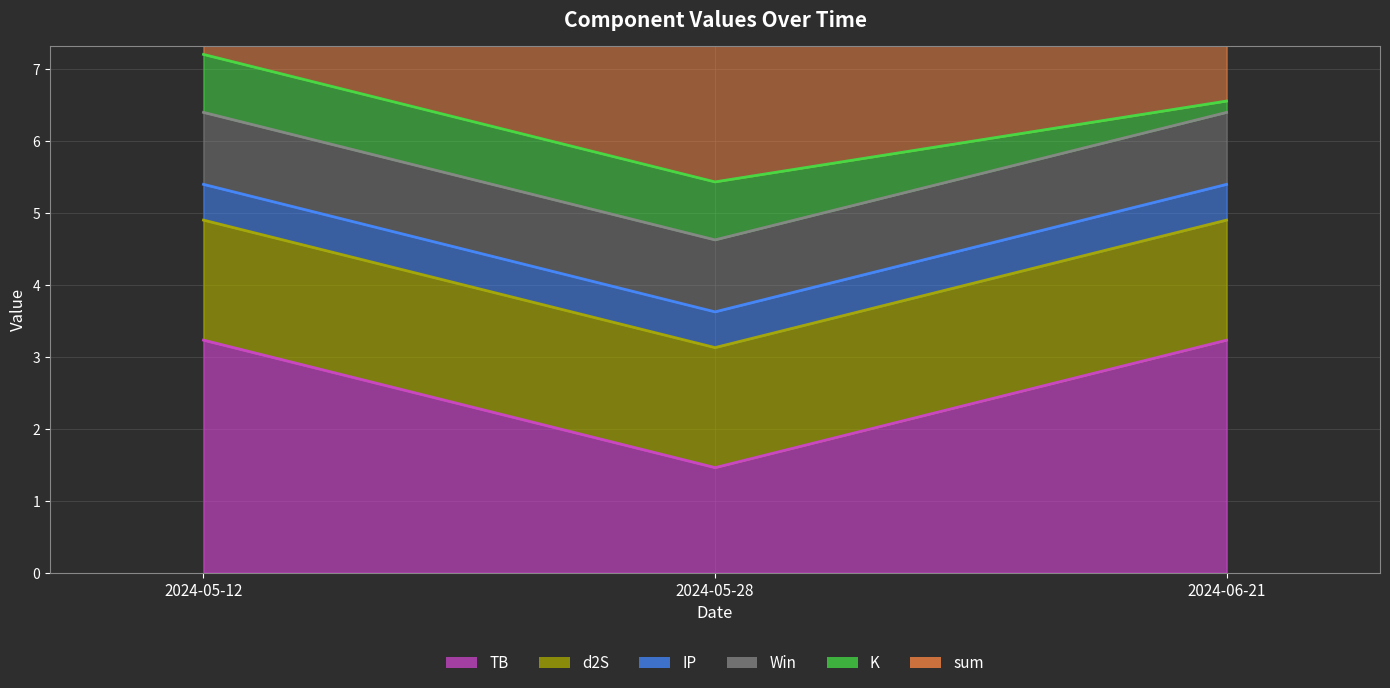

What is the average value of the IP series?

0.5